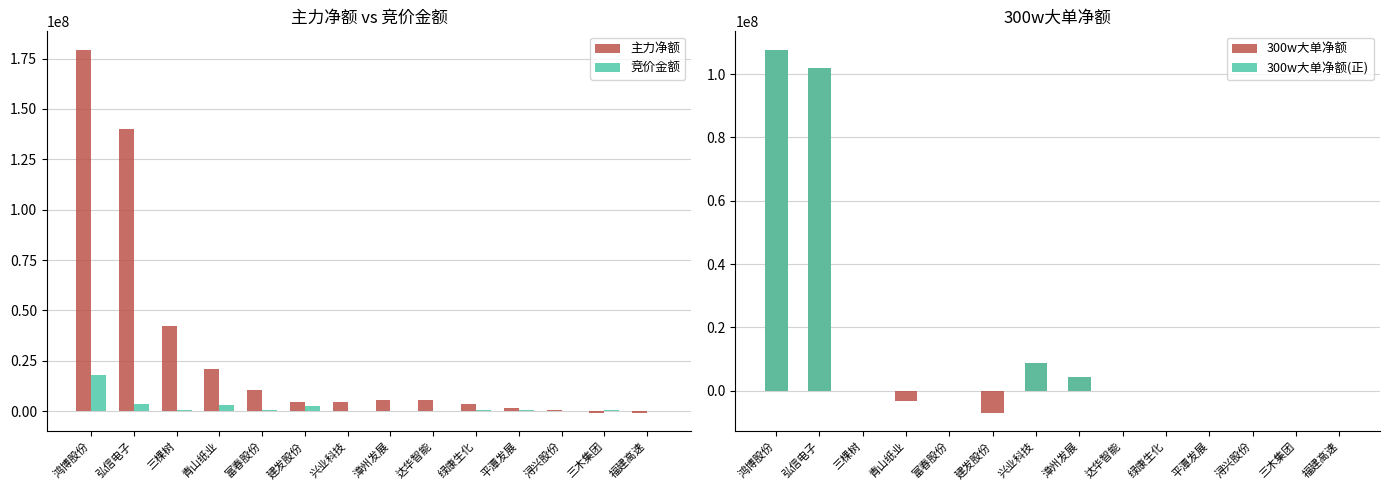

What is the value of the 竞价金额 bar at the 11th from the left?

530955